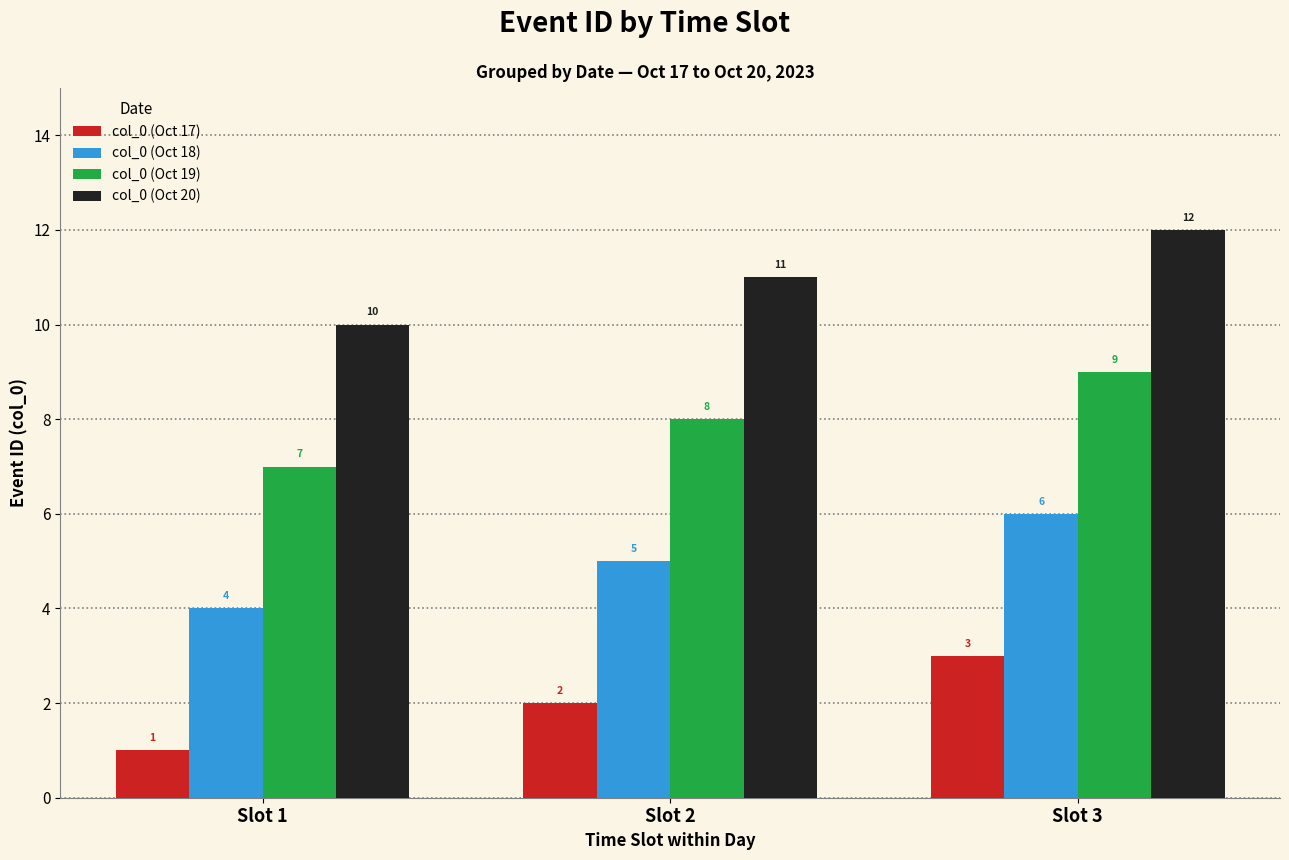

Does the chart contain stacked bars?

No